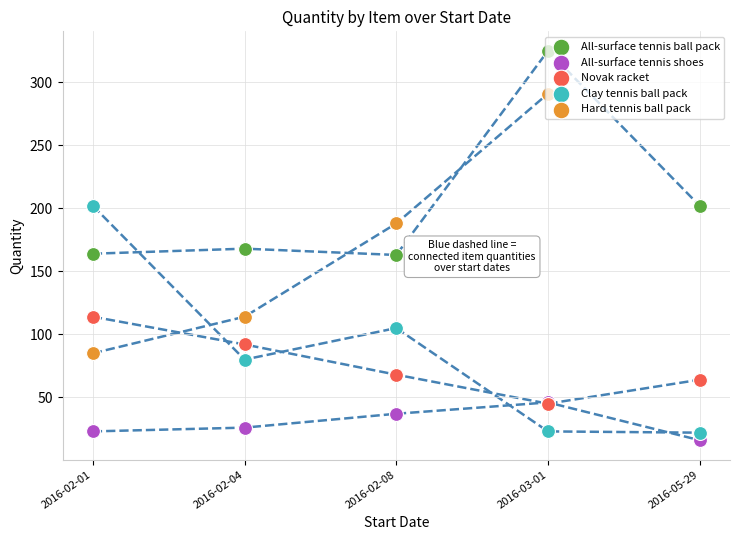

What are all the series names shown in the legend?

All-surface tennis ball pack, All-surface tennis shoes, Novak racket, Clay tennis ball pack, Hard tennis ball pack